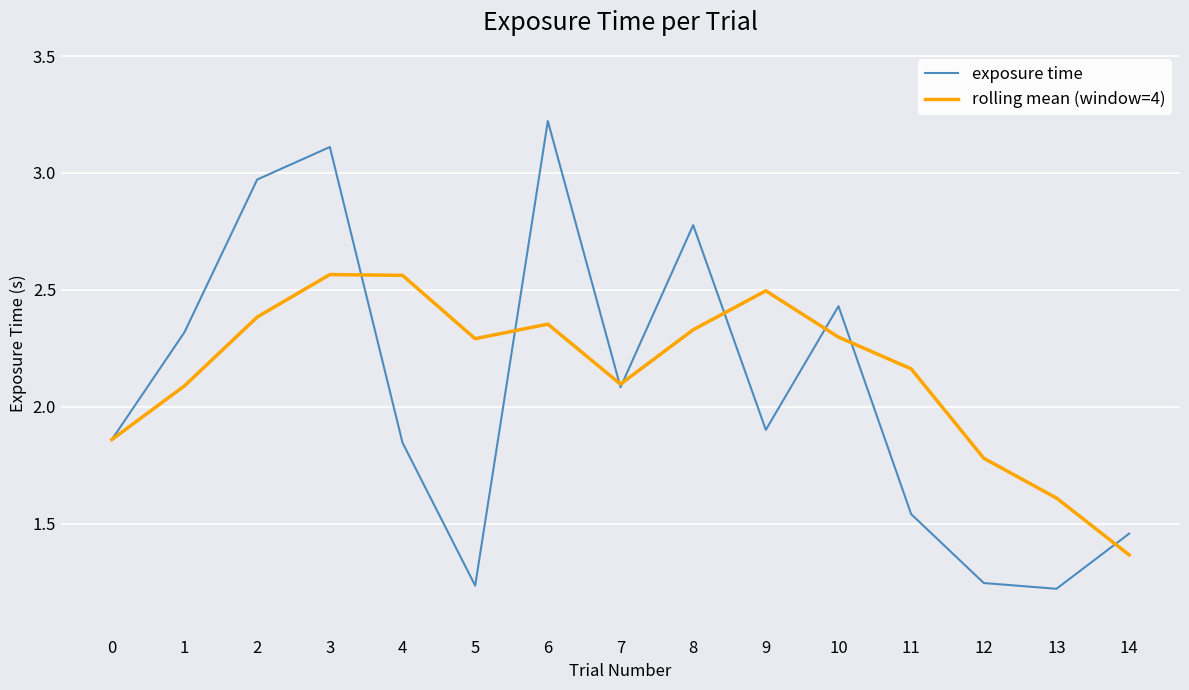

What is the approximate value of exposure time at 6?

3.2